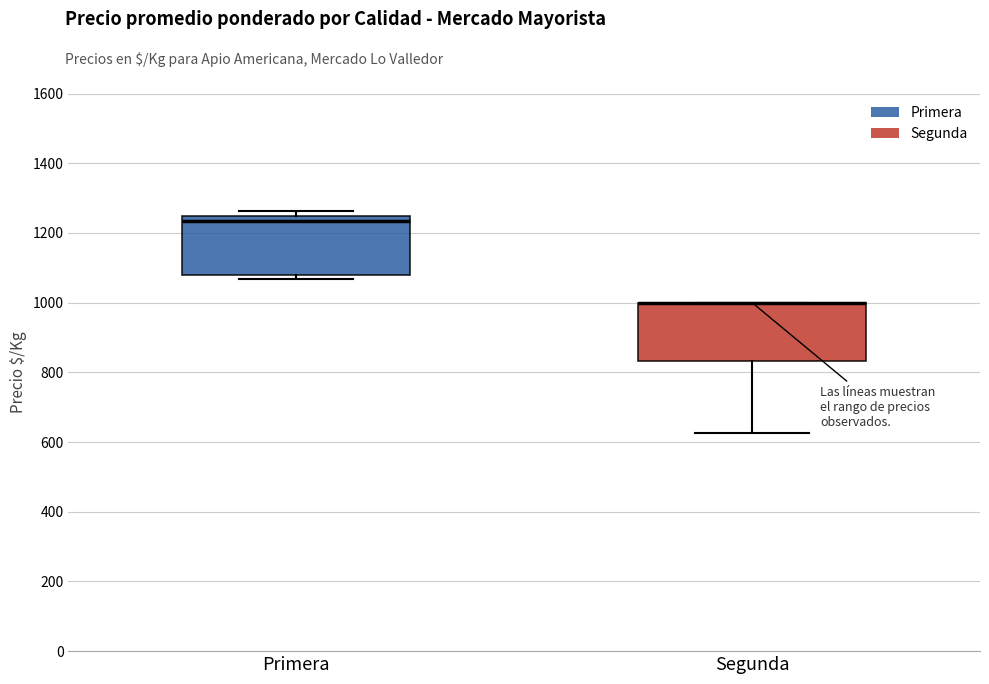

Reading left to right, read every box against the y-axis: the position of its median line, the range the box covers, and the ends of its whiskers. The values are not printed on the chart, so give them approximately, as read against the axis.

Primera: median 1240 (just below the box's upper edge), box 1080 to 1240, whiskers 1060 to 1260
Segunda: median 1000 (drawn on the box's upper edge), box 840 to 1000, whiskers 620 to 1000